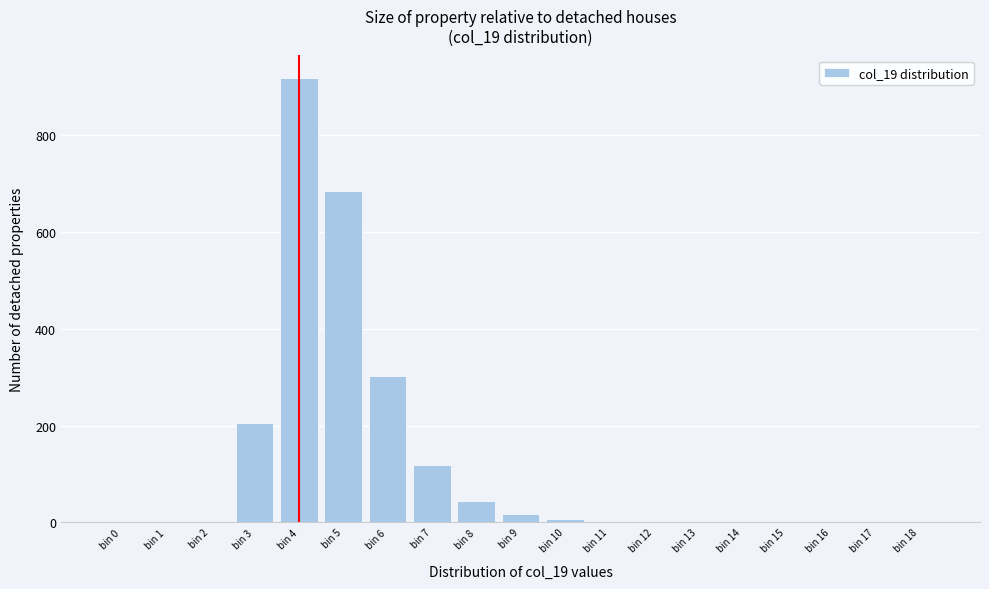

What is the sum of all values?

2300.0